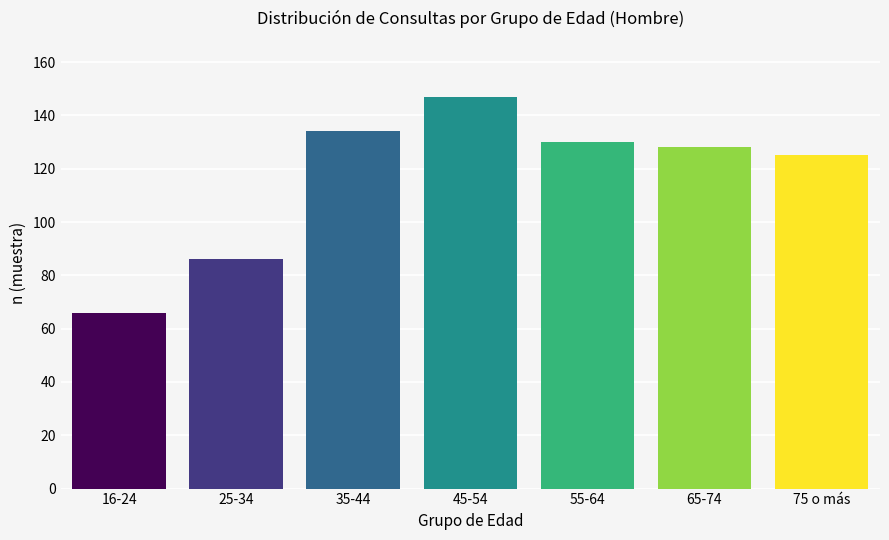

Reading left to right, extract all data points from this chart.

16-24=66	25-34=86	35-44=134	45-54=147	55-64=130	65-74=128	75 o más=125